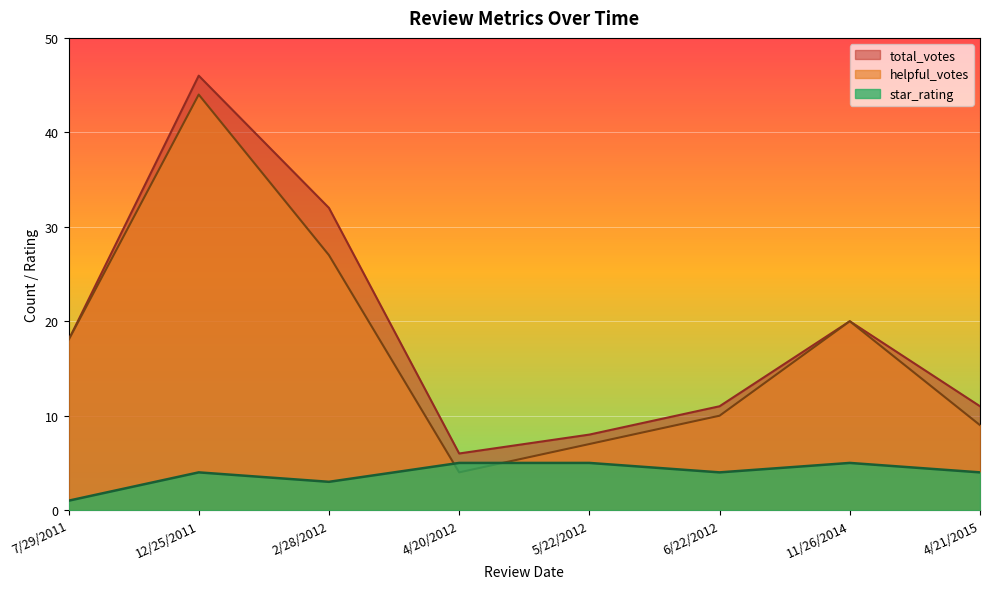

True or false: total_votes and helpful_votes cross at least once.

False